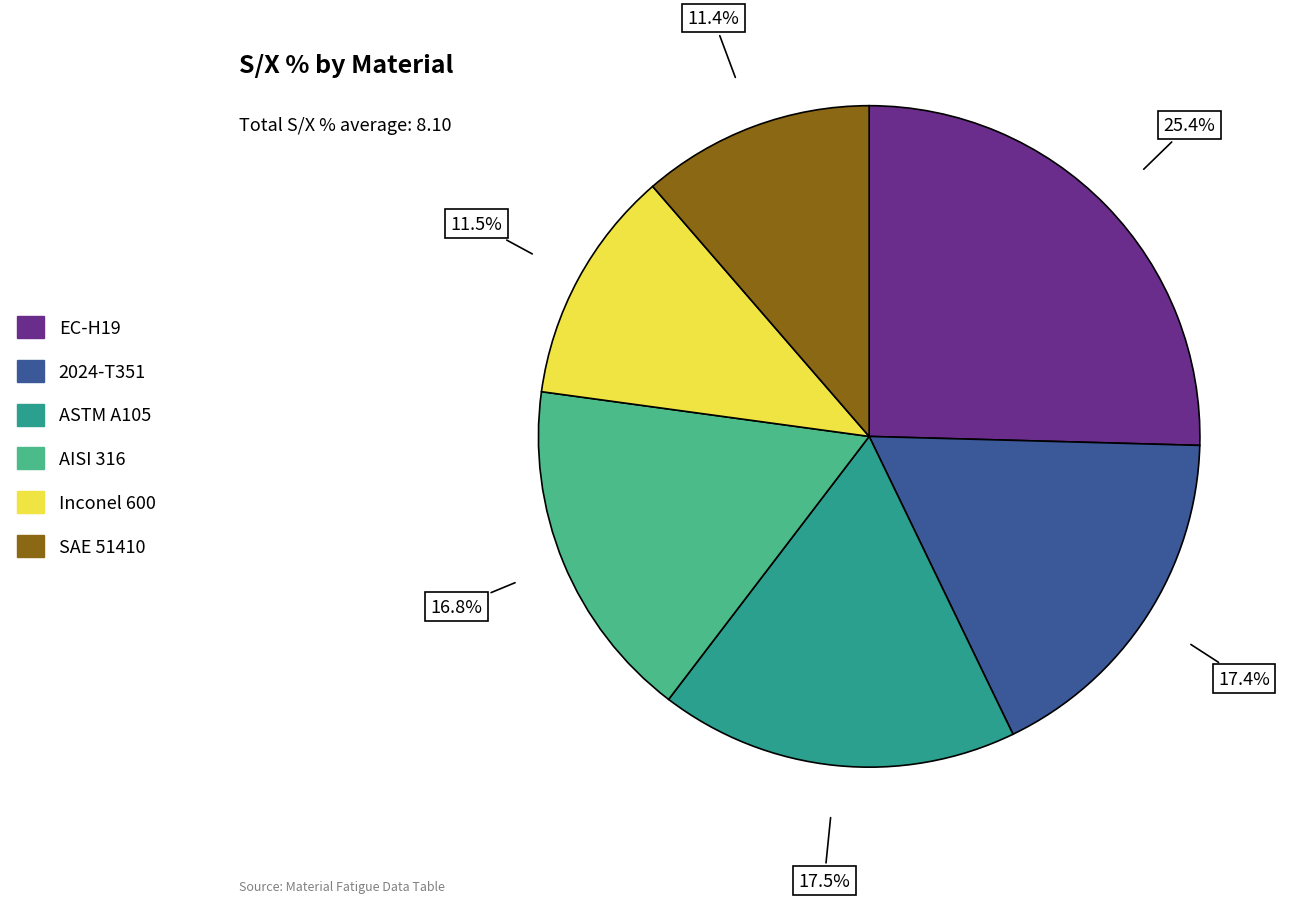

How many slices are in this pie chart?

6